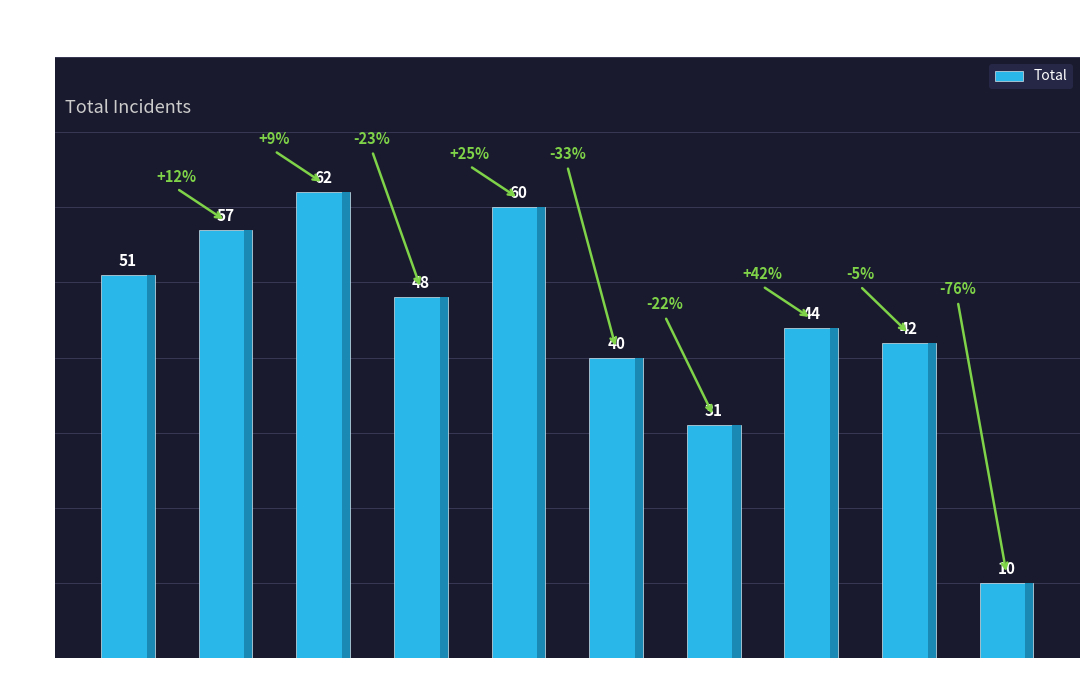

At which label does the data first exceed 48?

2015